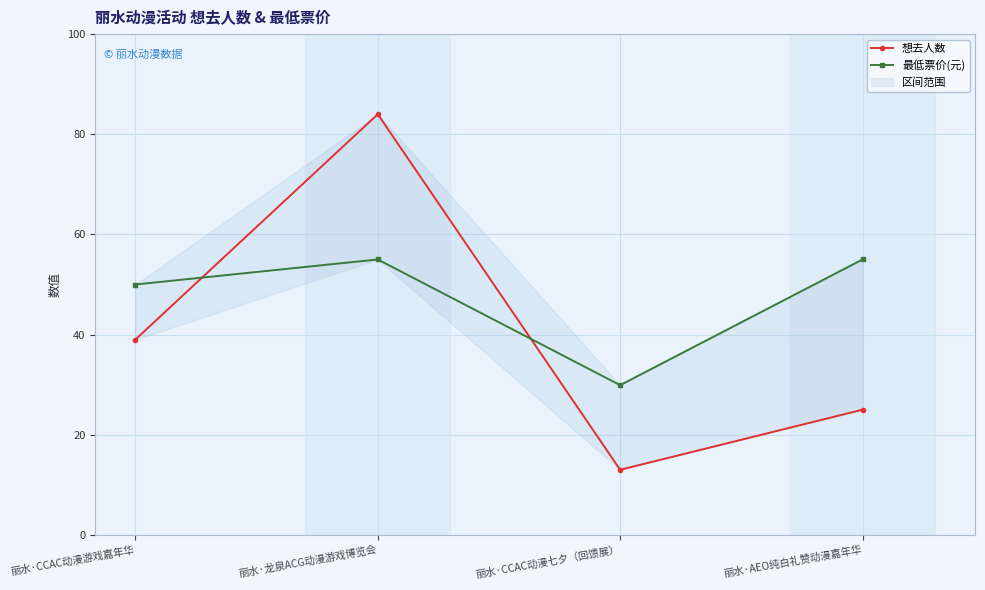

What is the sum of the 最低票价(元) values at 丽水·龙泉ACG动漫游戏博览会 and 丽水·CCAC动漫七夕（回馈展）?

84.9